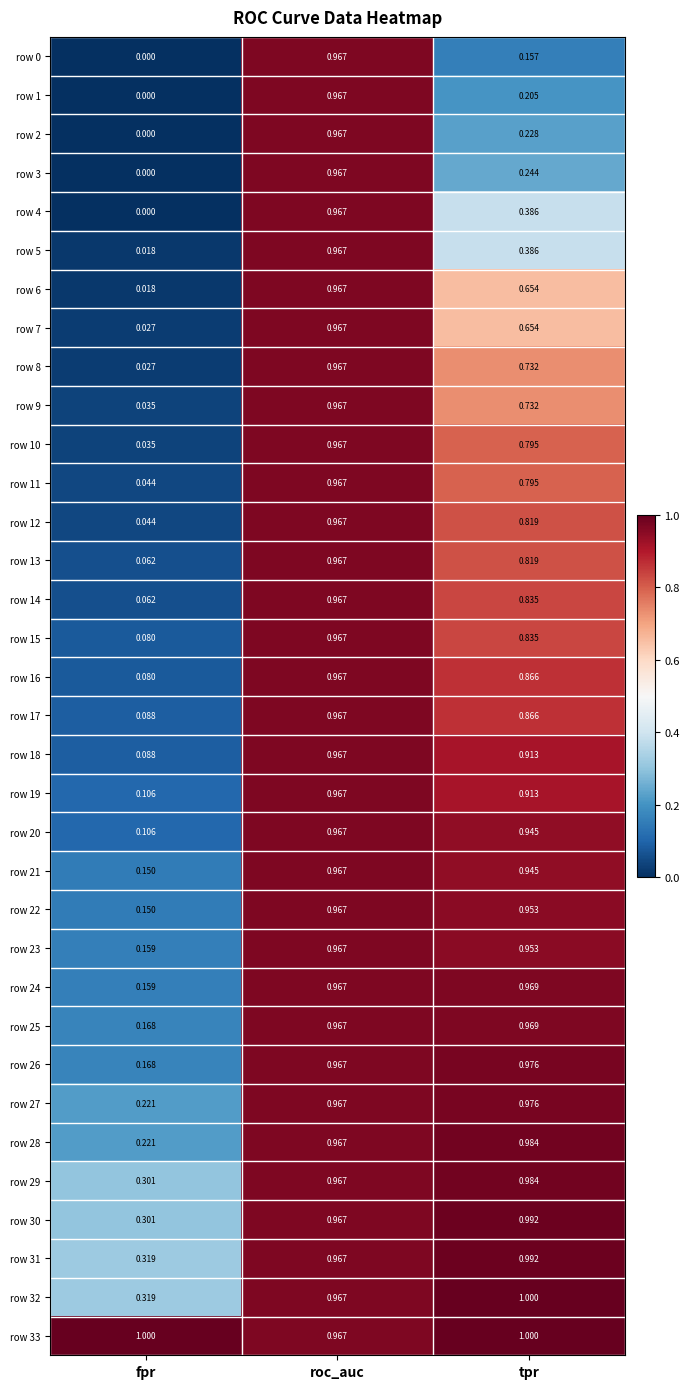

Which category has the highest value in the row 4 series?

roc_auc